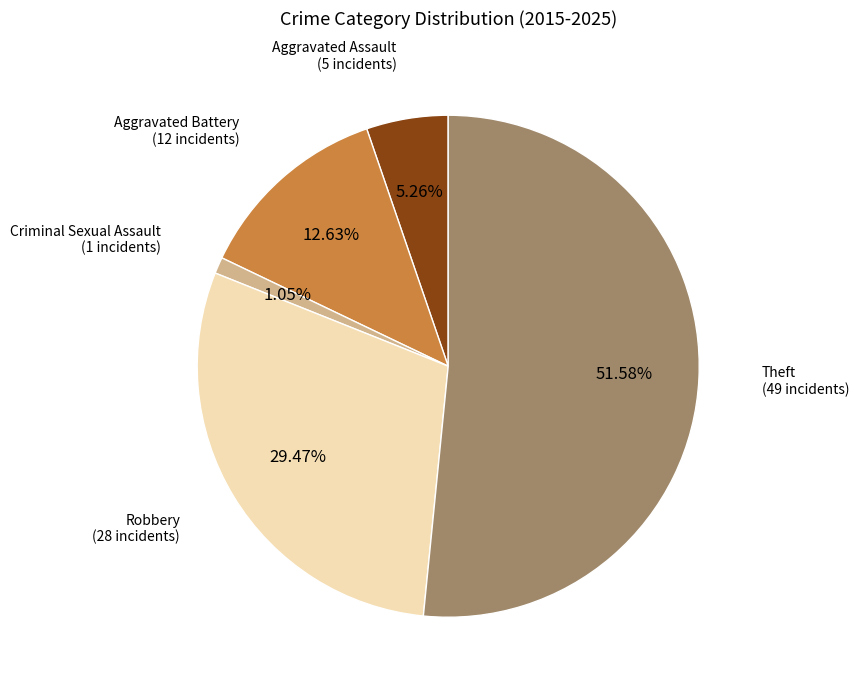

To the nearest percent, what percentage of the pie is Aggravated Assault?

5%